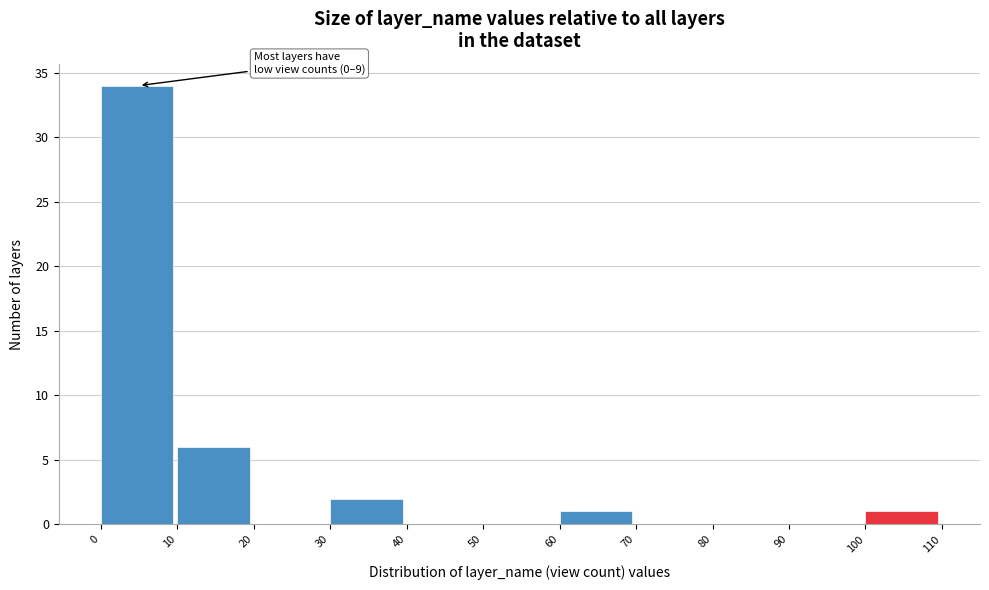

Which range on the x-axis has the tallest bar?

0 to 10